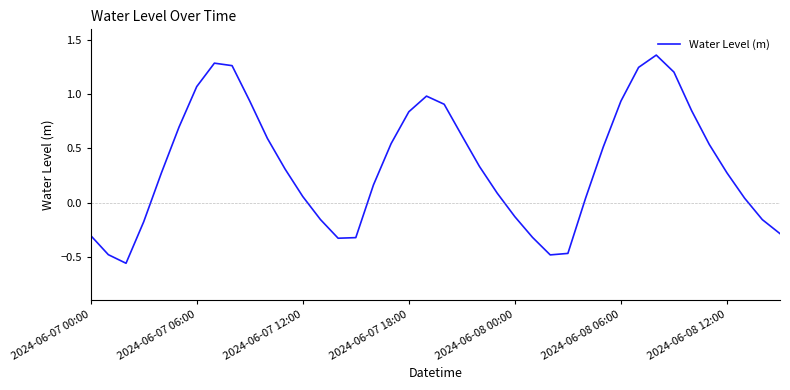

What is the difference between the maximum and minimum values?

1.9